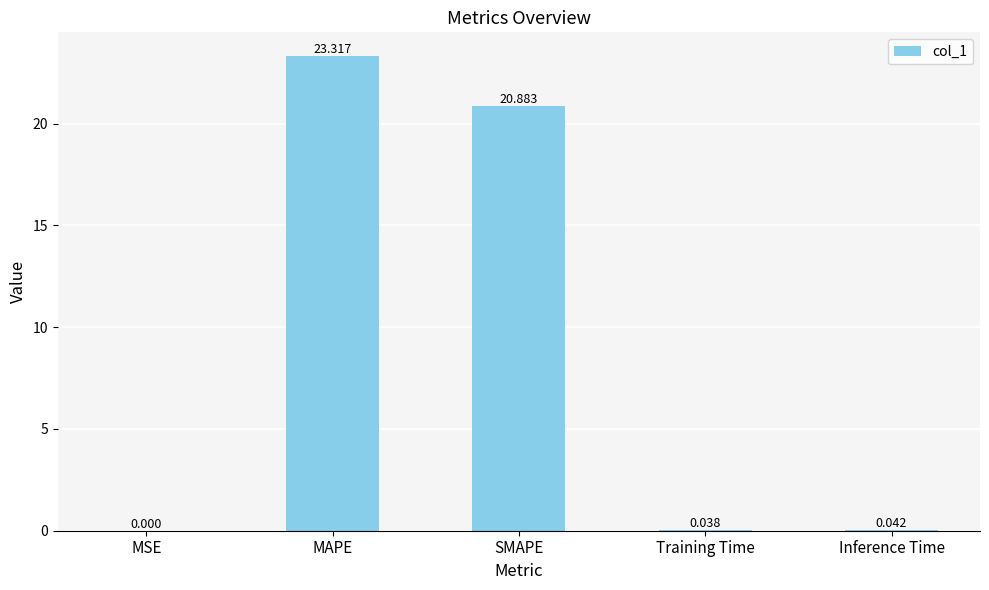

Between Training Time and MAPE, which is larger?

MAPE